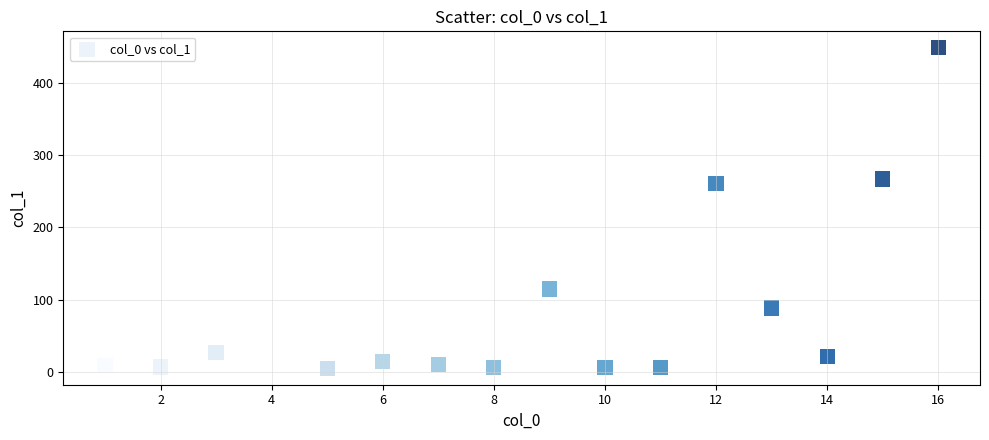

What is the range of X values (max minus min)?

15.0